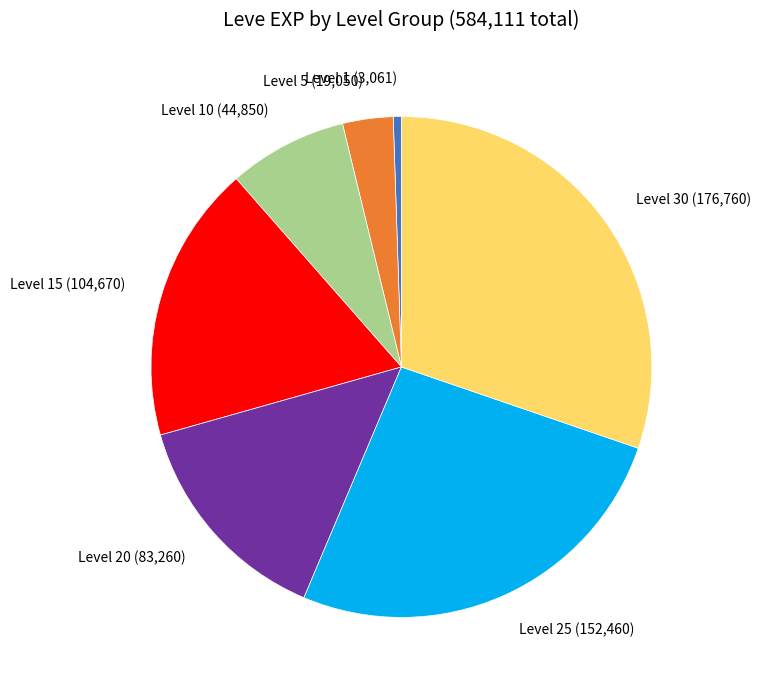

Is there any slice that represents more than half of the pie?

No